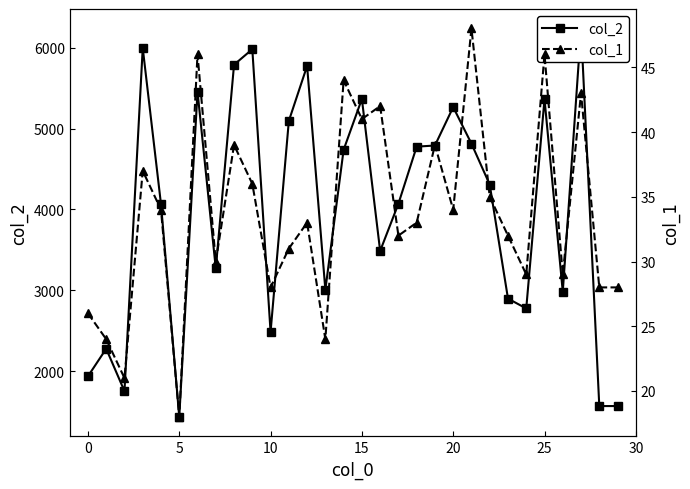

Reading left to right, extract all data points from this chart.

col_2: 1936	2277	1752	5996	4064	1434	5456	3270	5789	5981	2483	5094	5774	3006	4737	5366	3486	4070	4776	4790	5265	4813	4307	2897	2775	5364	2982	6238	1568	1568
col_1: 26	24	21	37	34	18	46	30	39	36	28	31	33	24	44	41	42	32	33	39	34	48	35	32	29	46	29	43	28	28